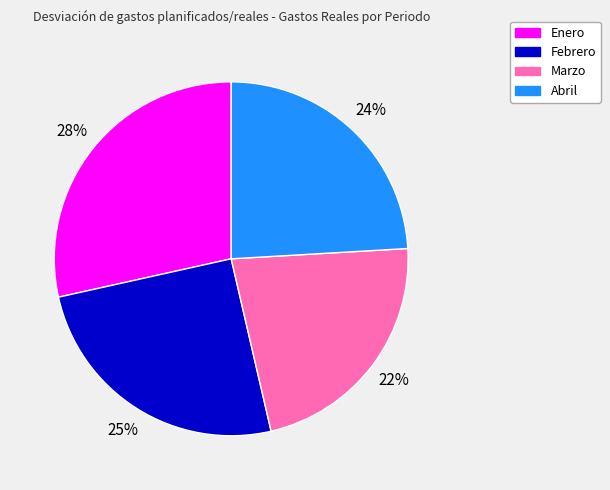

To the nearest percent, what is the combined percentage of Febrero and Marzo?

47%